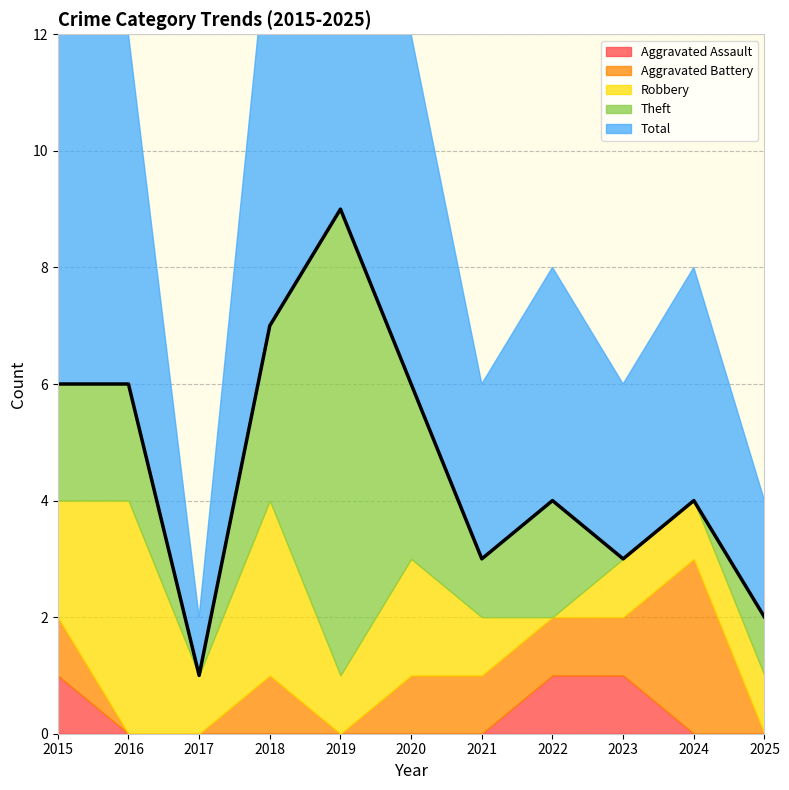

Which category has the lowest value in the Total series?

2017